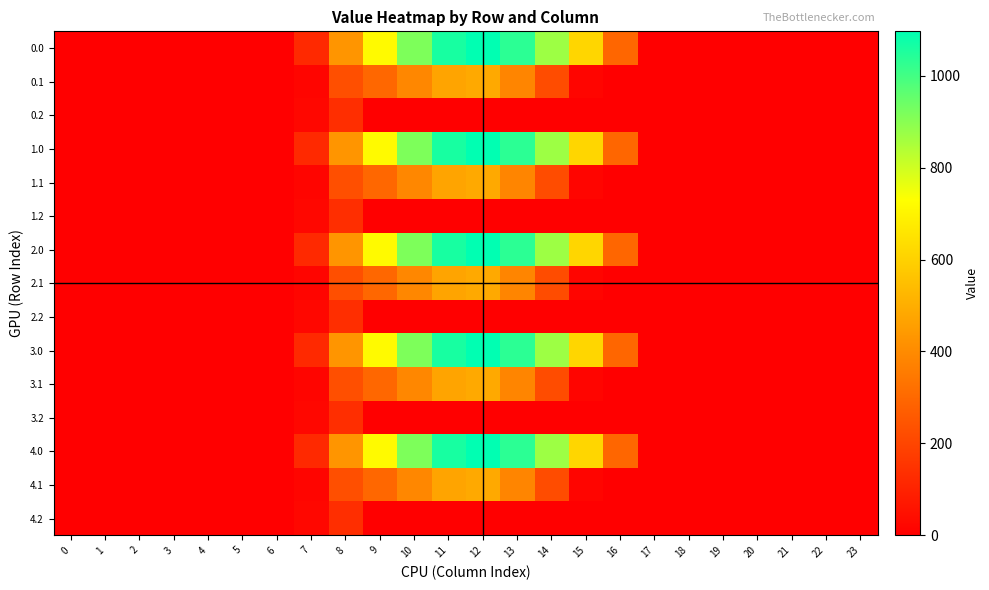

At 8, list the series in order from largest to smallest.

0.0, 1.0, 2.0, 3.0, 4.0, 0.1, 1.1, 2.1, 3.1, 4.1, 0.2, 1.2, 2.2, 3.2, 4.2